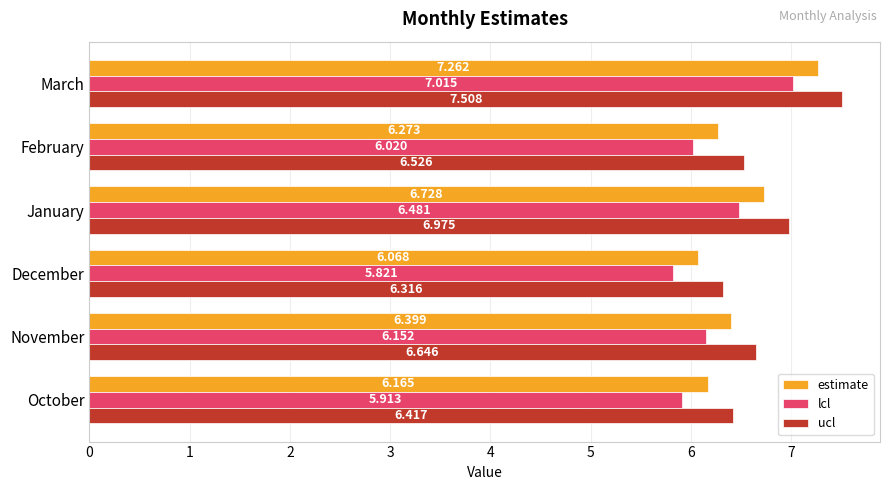

Where is ucl nearest to the value 6?

December